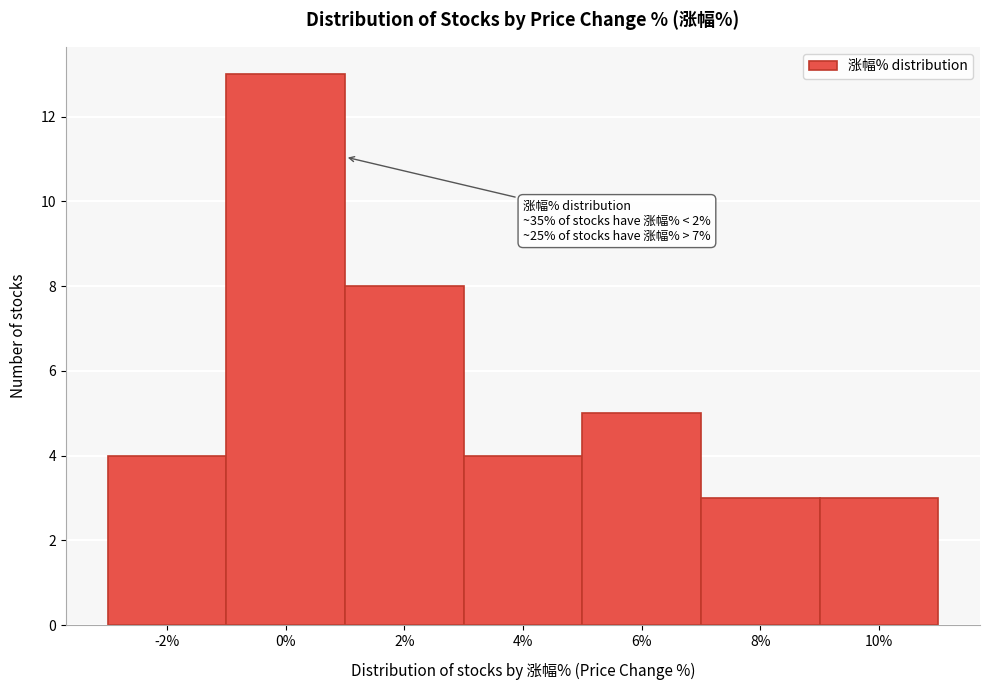

Reading right to left, extract all data points from this chart.

3	3	5	4	8	13	4